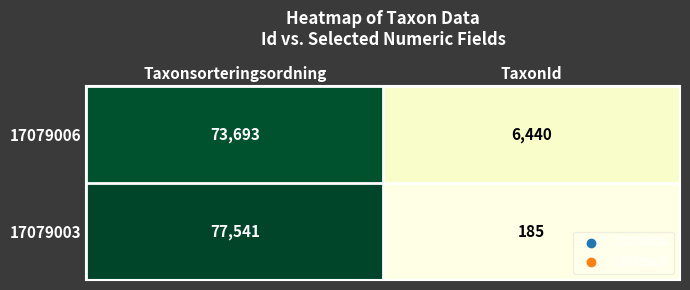

What is the difference between the maximum and minimum values in the 17079006 series?

67253